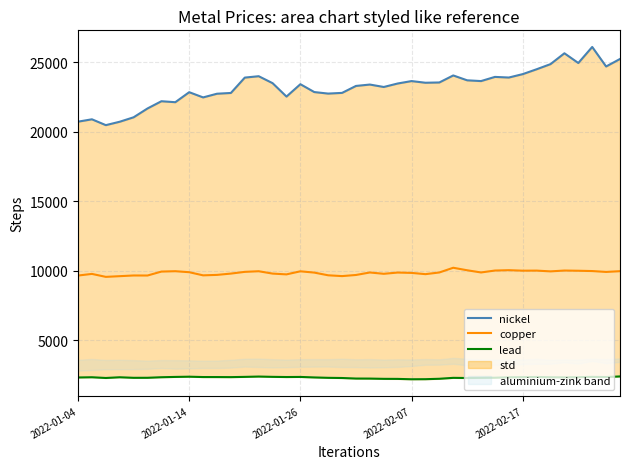

At how many categories does at least one series exceed 18781?

40